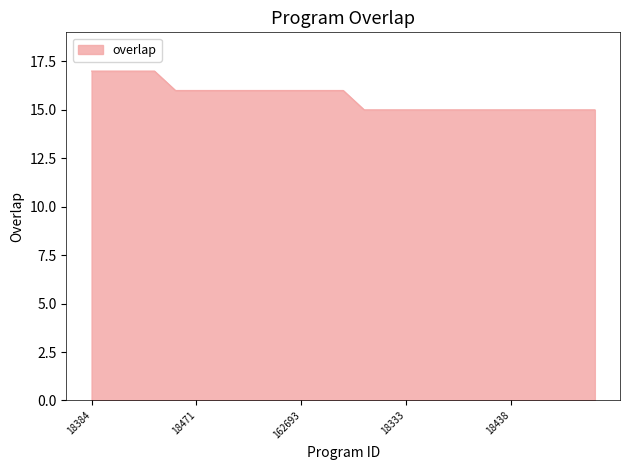

What is the smallest value displayed?

15